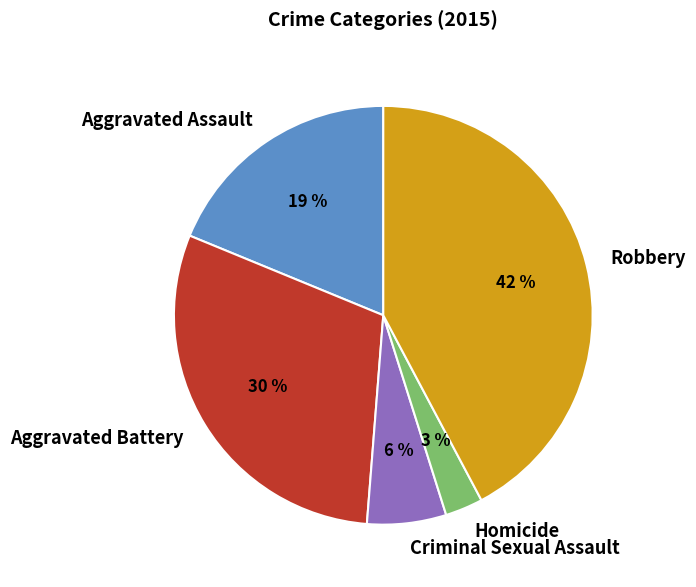

Between Aggravated Assault and Robbery, which is larger?

Robbery